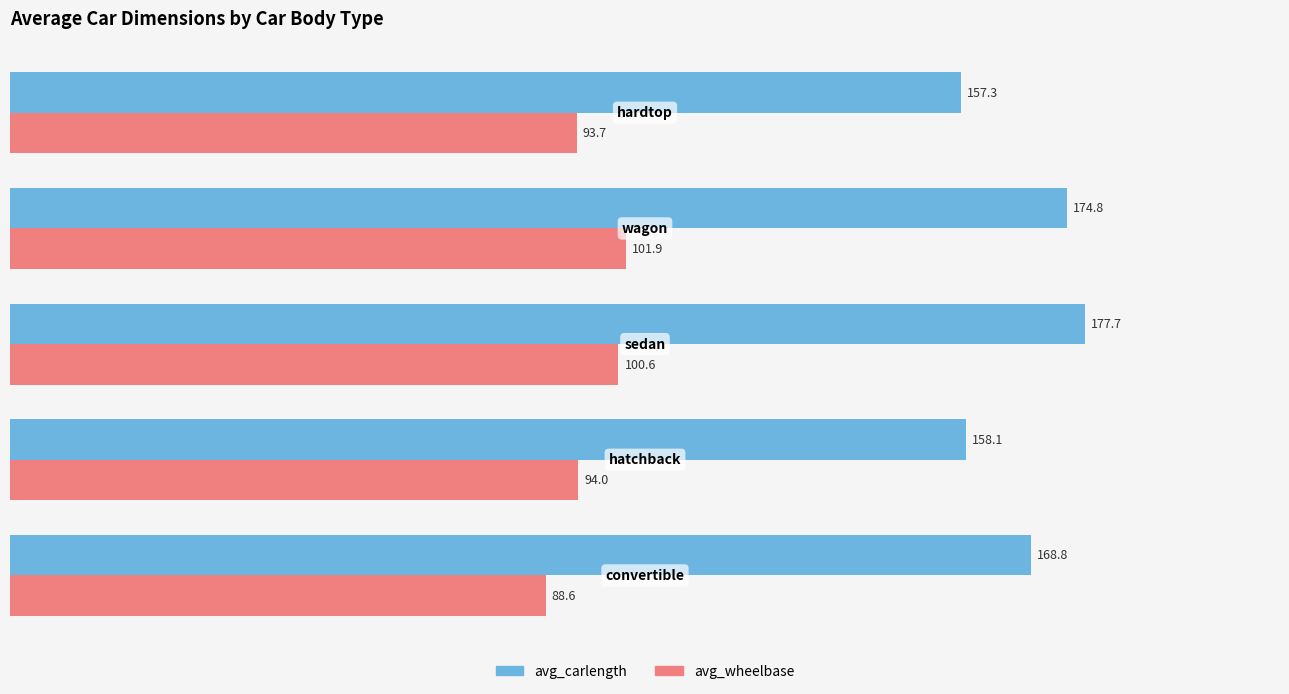

At how many categories does at least one series exceed 103?

5